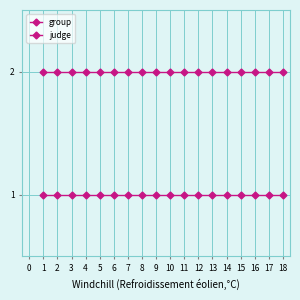

What is the value of the judge point at the 7th from the left?

1